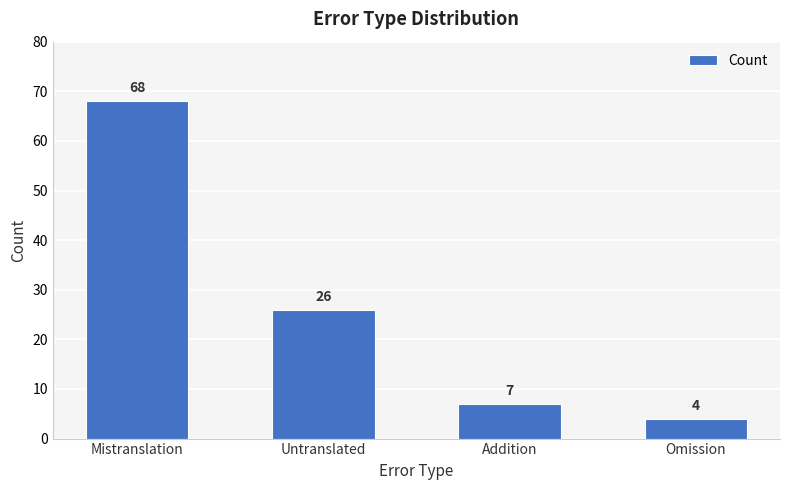

How many data points are less than 26?

2